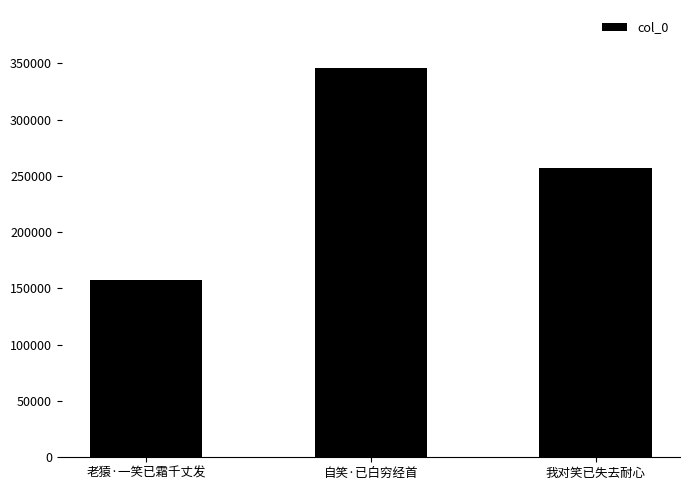

Reading right to left, extract all data points from this chart.

我对笑已失去耐心=256984	自笑·已白穷经首=345481	老猿·一笑已霜千丈发=157766